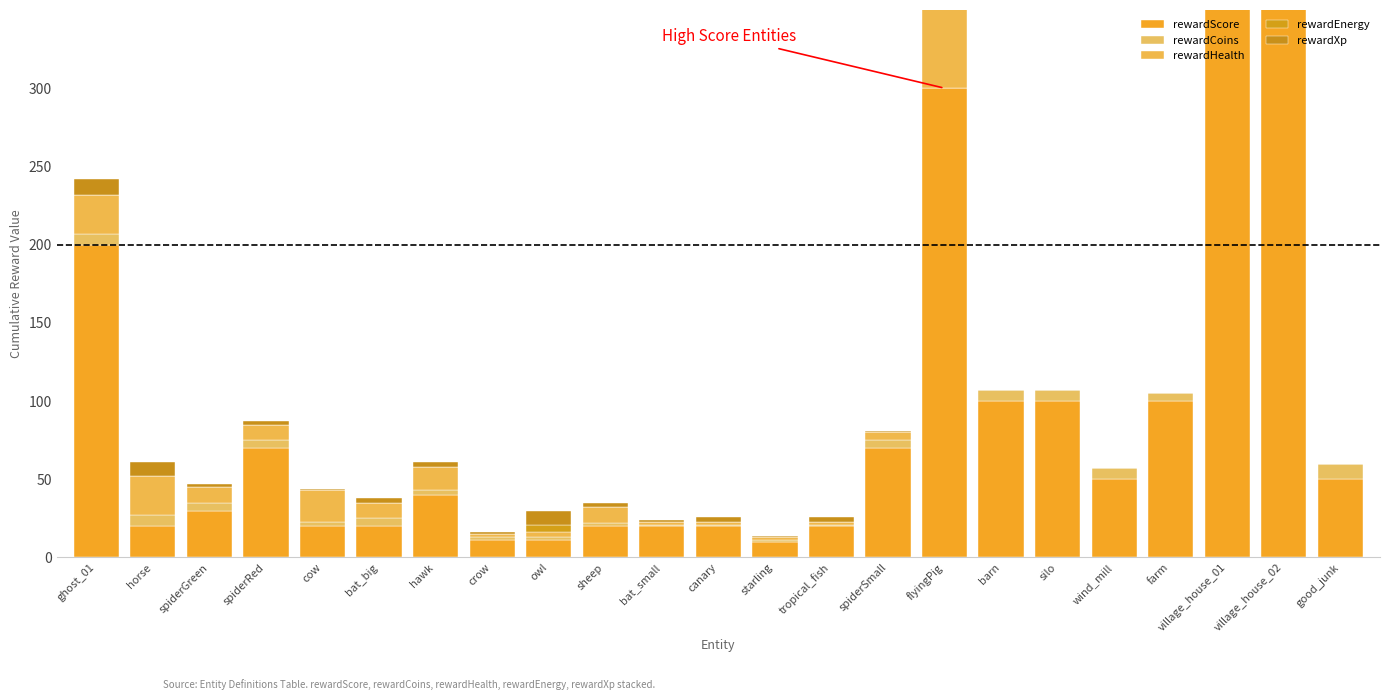

What is the sum of all rewardXp values?

54.4